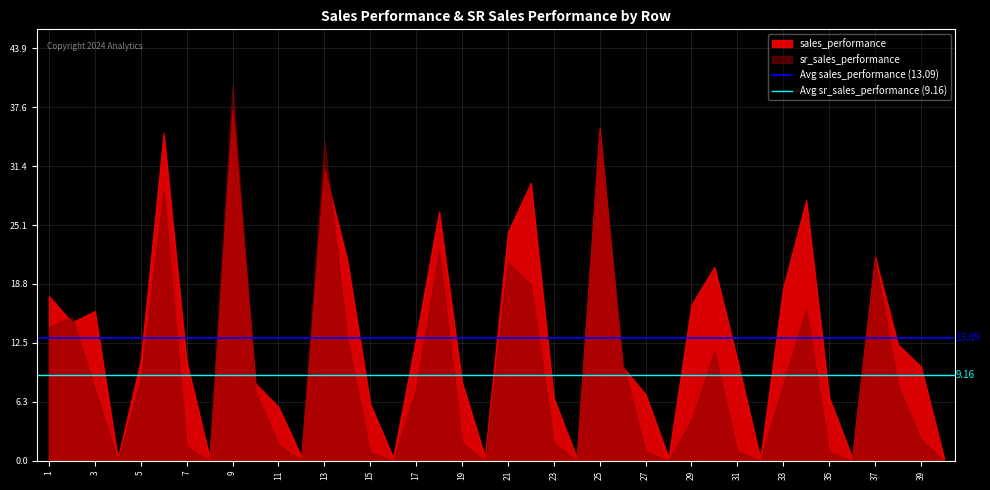

The value of Avg sales_performance (13.09) at 1 is 19.9. True or false?

False